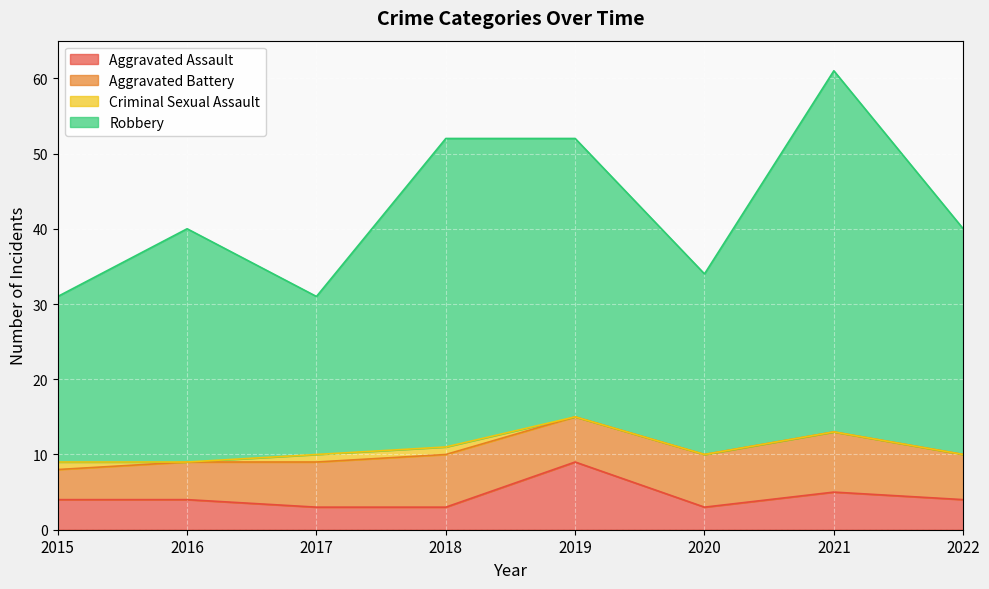

At which label is Robbery closest to 46?

2016